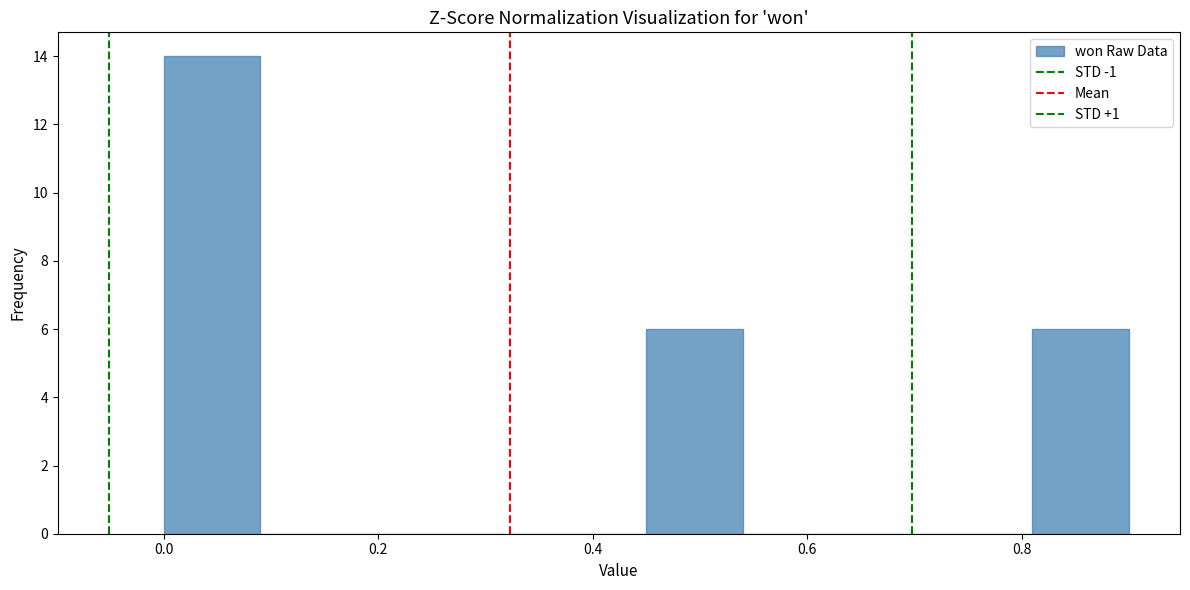

Reading left to right, list every bar in this chart as the range it spans on the x-axis followed by its height. Neither the bar edges nor the heights are printed on the chart, so give them approximately, as read against the axes.

0.00 to 0.09: 14
0.09 to 0.18: 0
0.18 to 0.27: 0
0.27 to 0.36: 0
0.36 to 0.45: 0
0.45 to 0.54: 6
0.54 to 0.63: 0
0.63 to 0.72: 0
0.72 to 0.81: 0
0.81 to 0.90: 6